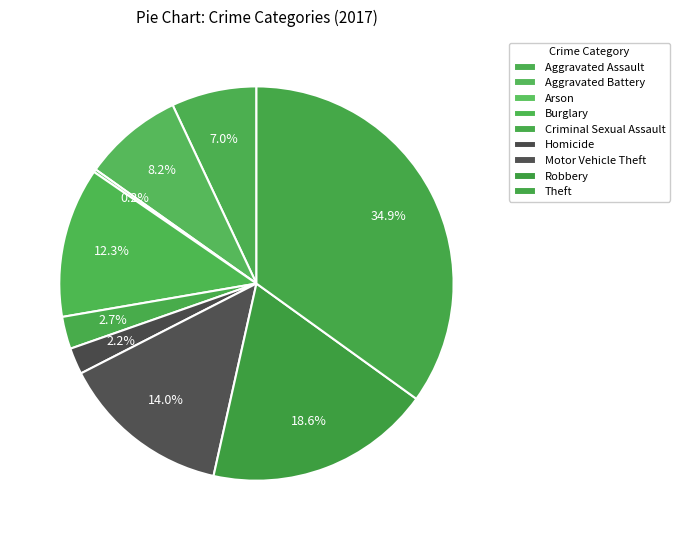

True or false: Arson accounts for 8% of the total.

False